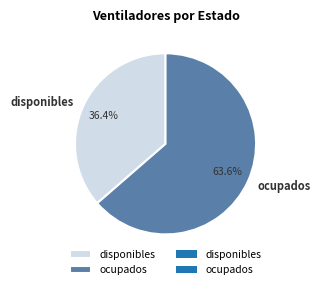

True or false: ocupados accounts for 64% of the total.

True